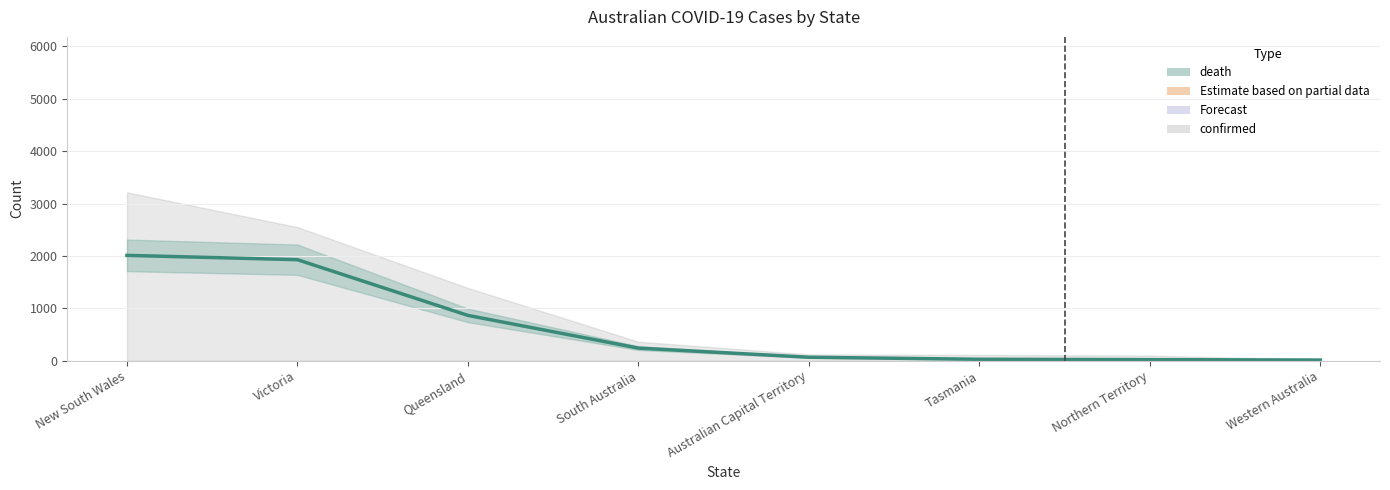

At which category does the chart reach its peak across all series?

New South Wales